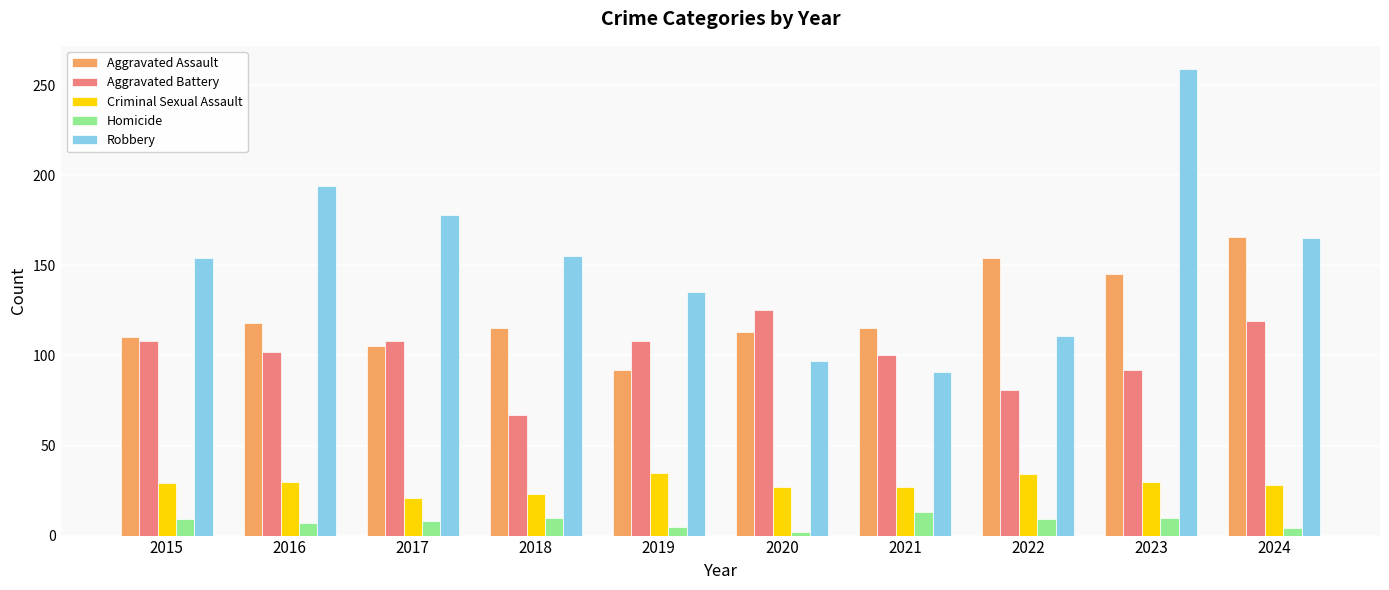

How many data points in Robbery are less than 155?

5